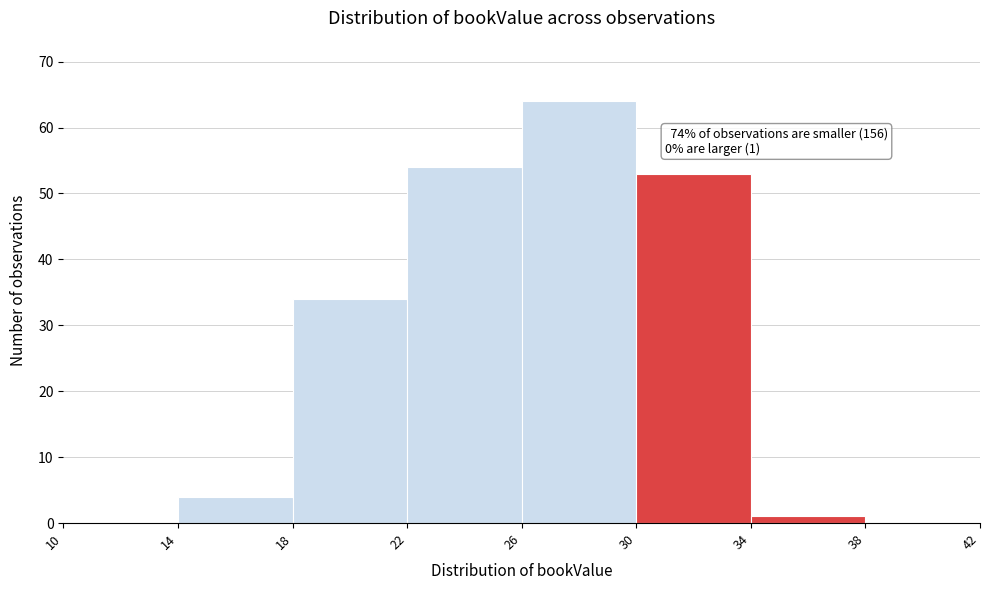

Over which range of the x-axis is the bar tallest?

26 to 30